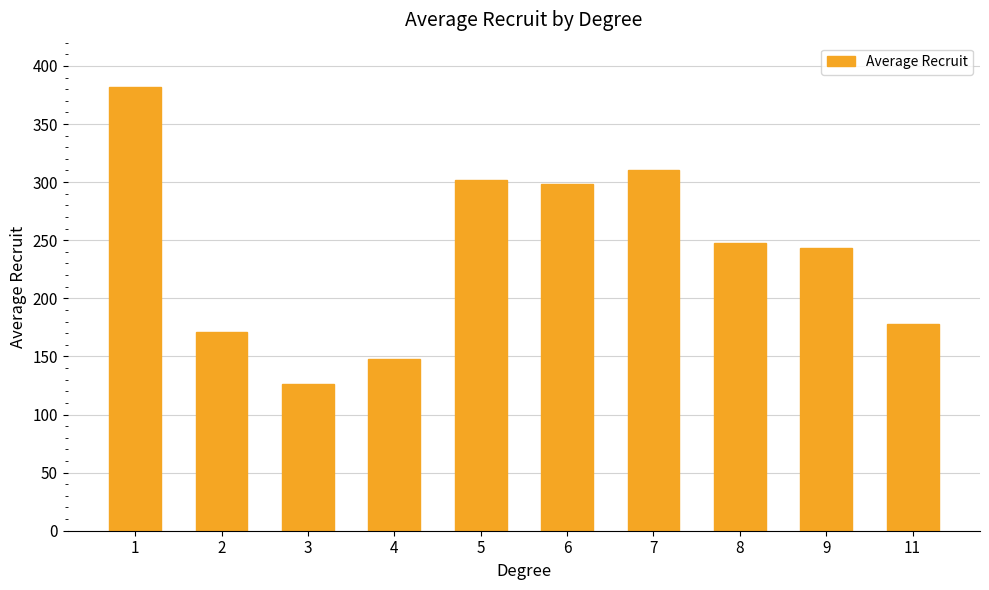

How many bars are there in total?

10